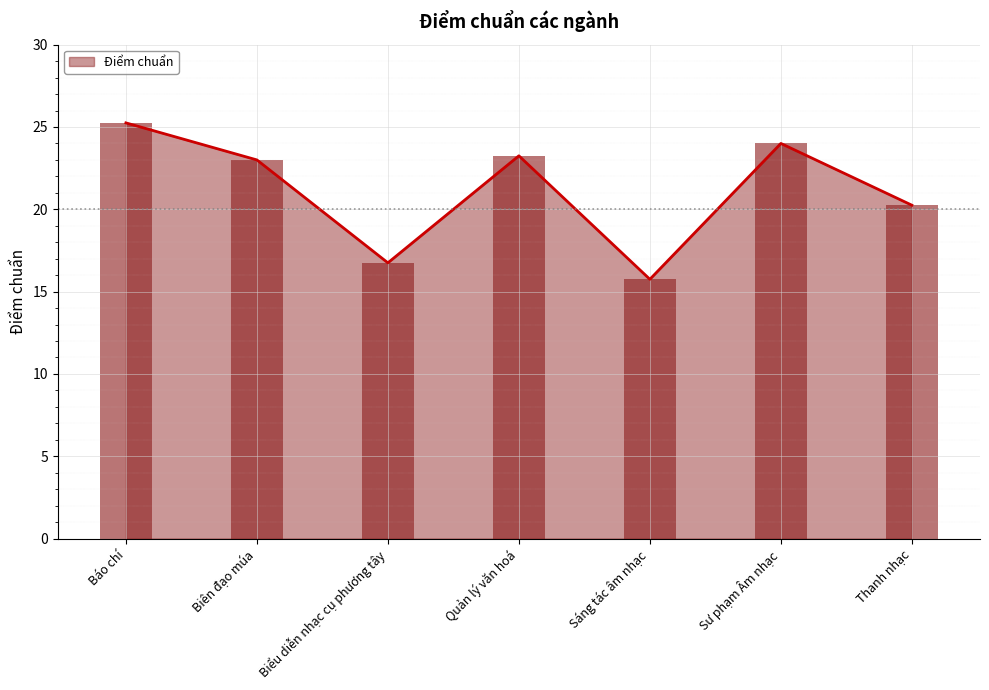

Reading left to right, what are all the values shown in this chart?

25.2	23.0	16.8	23.2	15.8	24.0	20.2